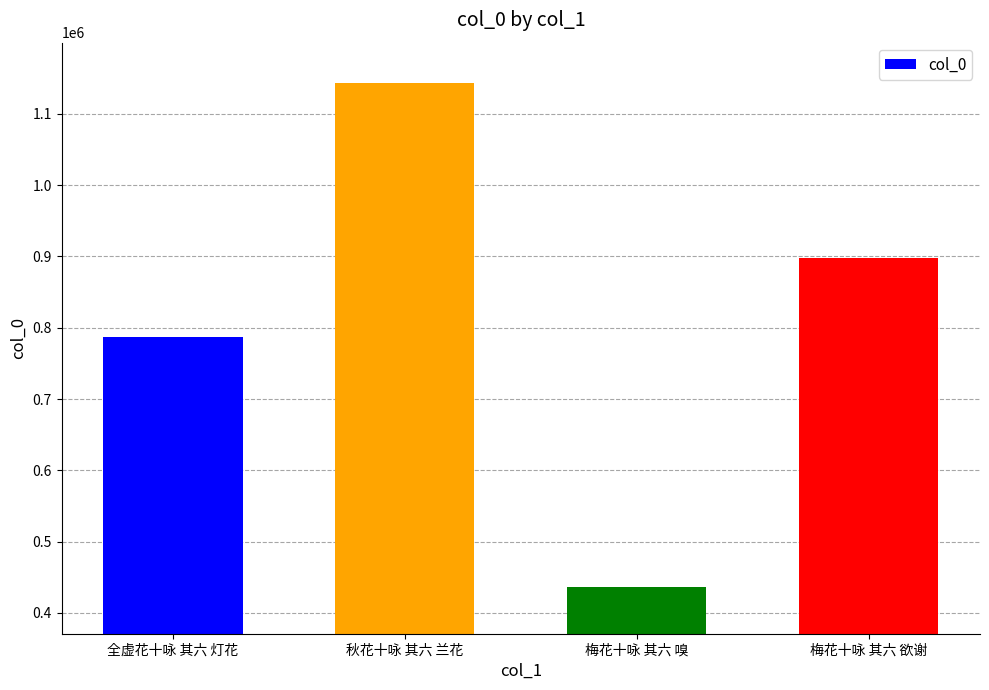

List the labels in order of value, smallest first.

梅花十咏 其六 嗅, 全虚花十咏 其六 灯花, 梅花十咏 其六 欲谢, 秋花十咏 其六 兰花